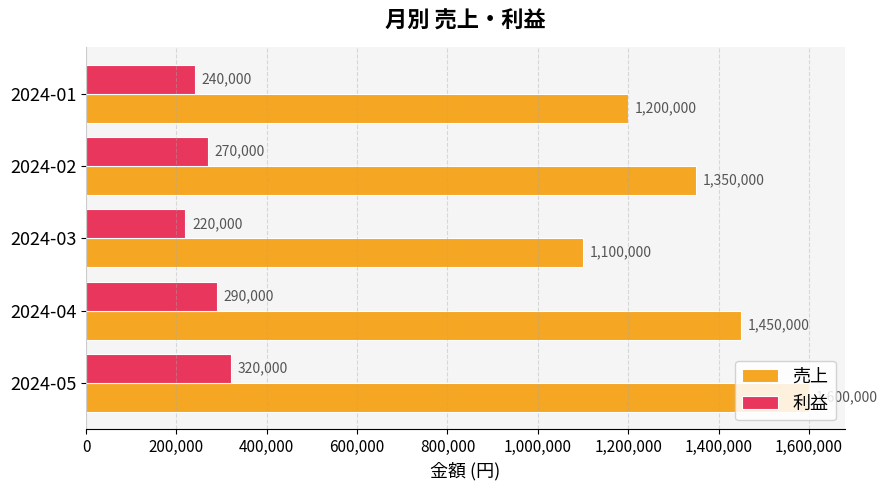

Which series has the largest total across all categories?

売上